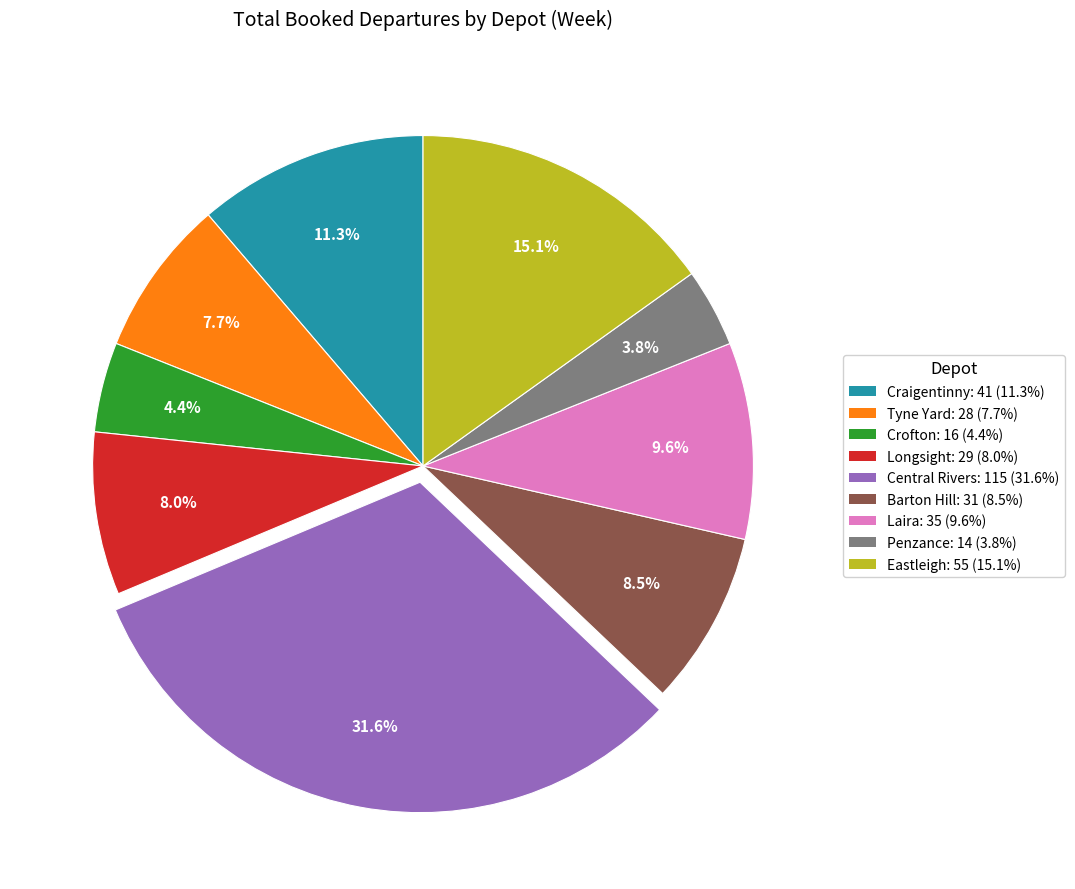

To the nearest percent, what percentage of the pie is Tyne Yard?

8%